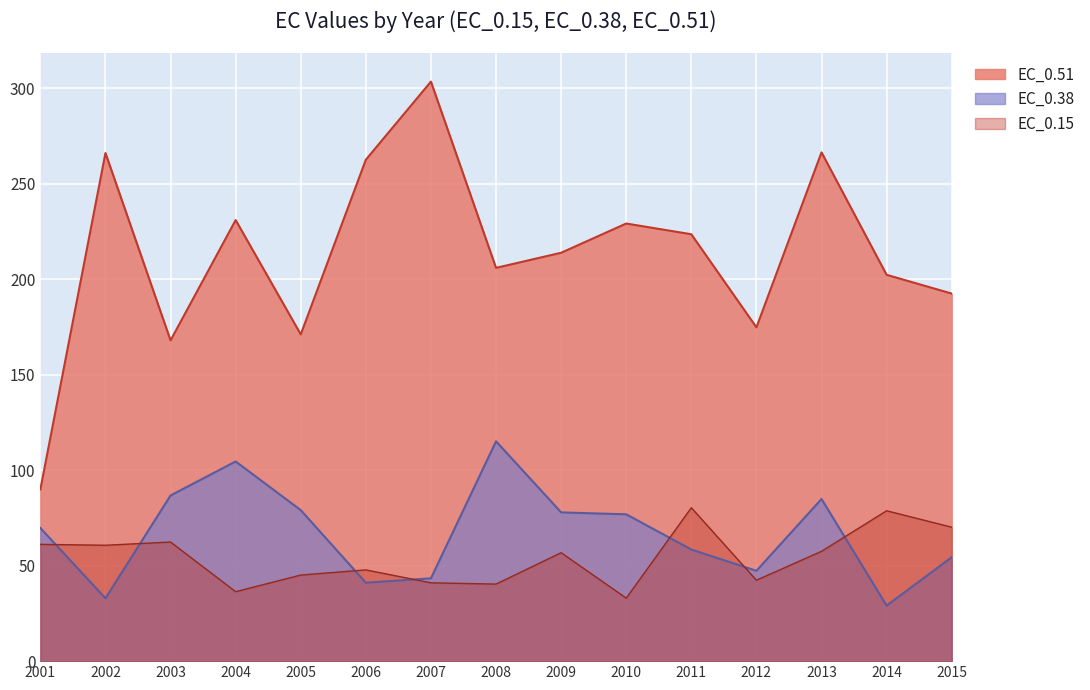

What is the difference between the maximum and second lowest values in the EC_0.15 series?

44.0